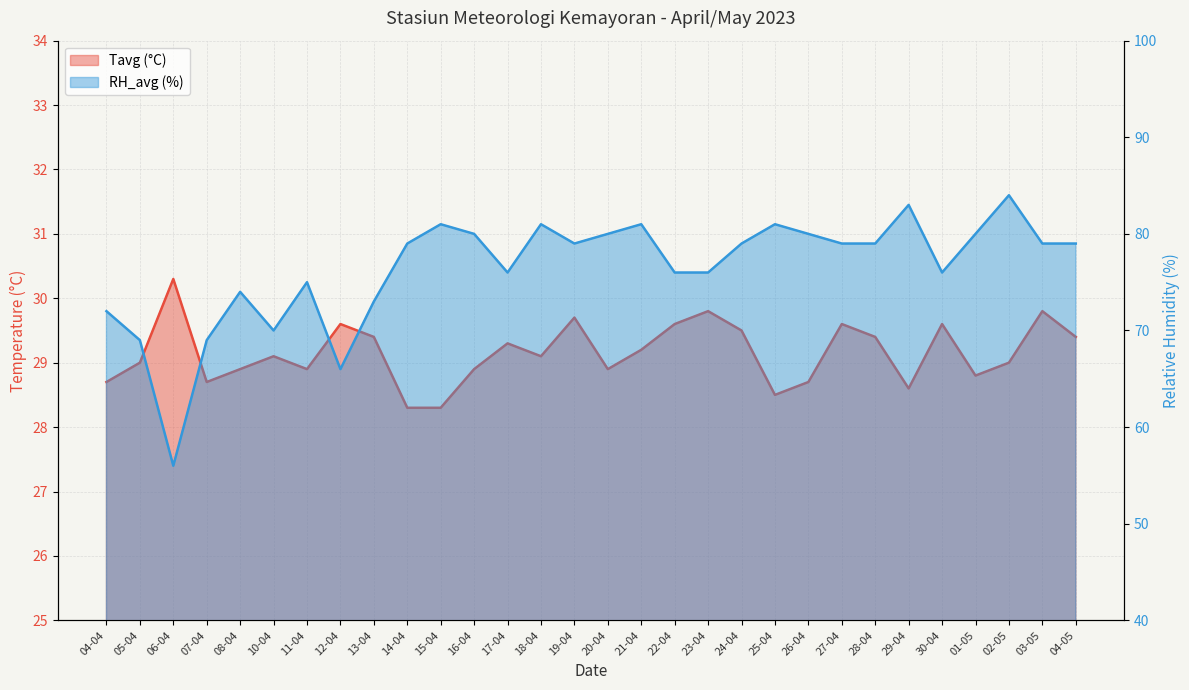

At which label is Tavg closest to 29?

05-04